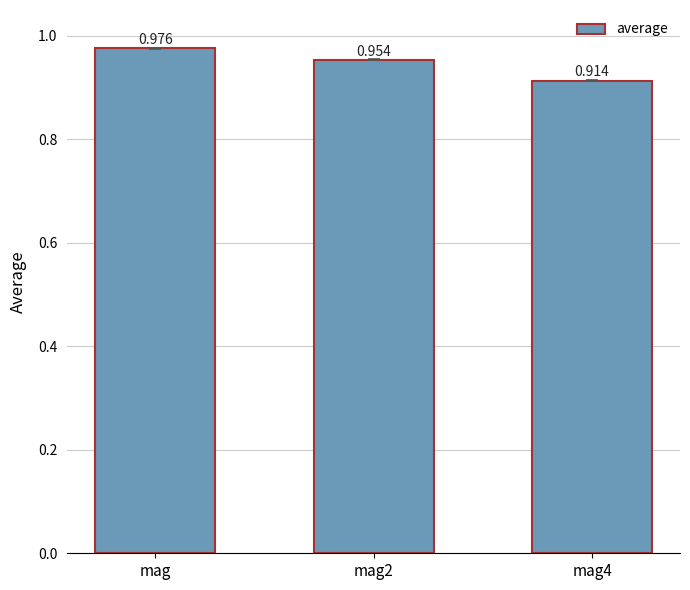

What is the label of the 3rd bar from the right?

mag